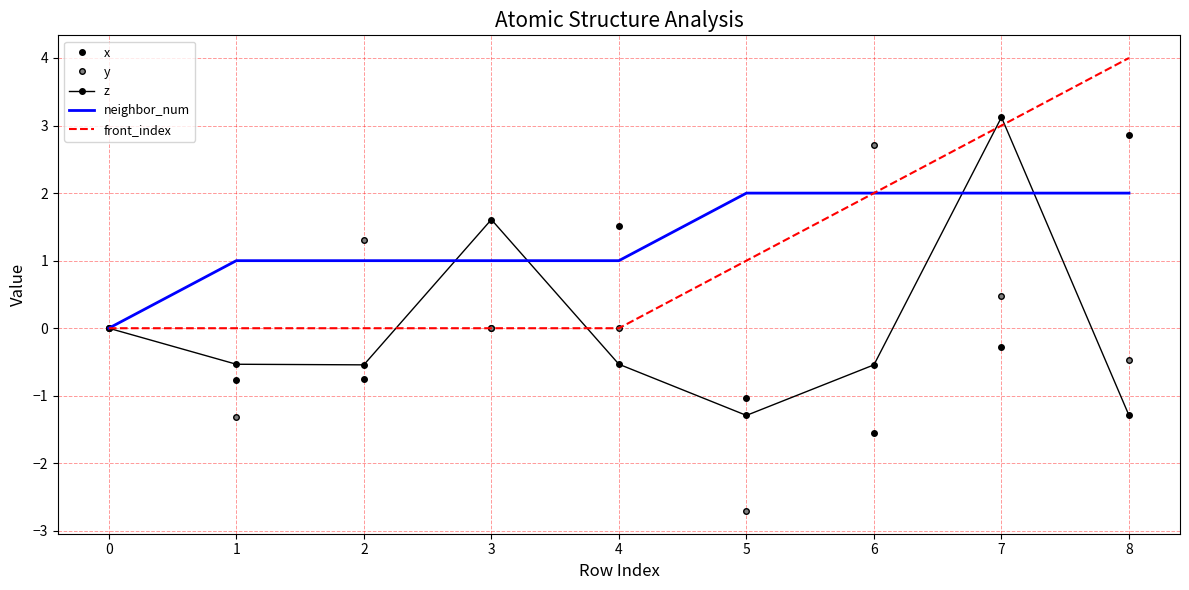

At which label does x first exceed 0?

4